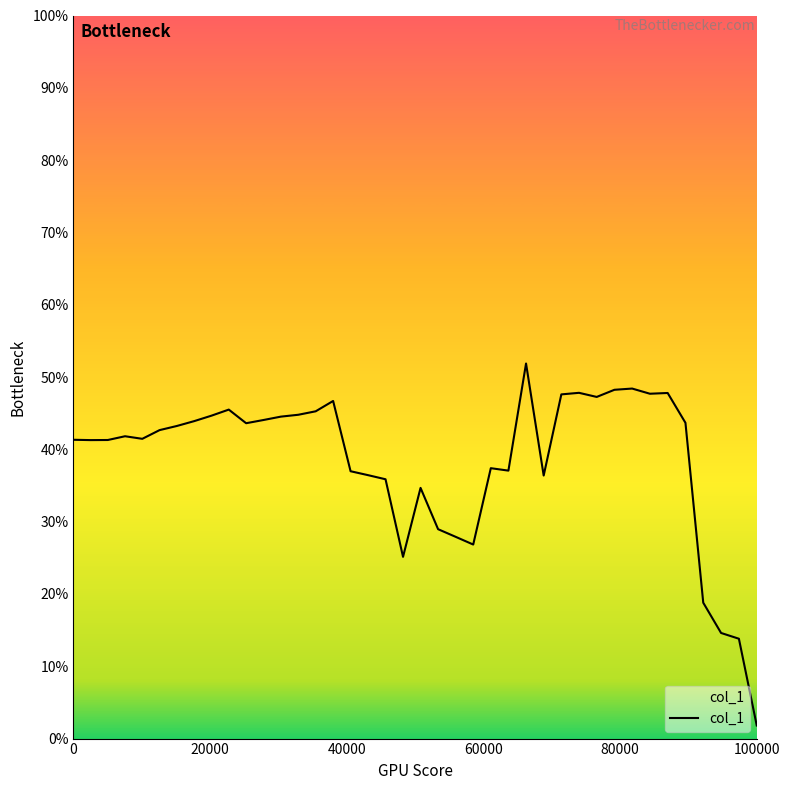

Does the chart have visible grid lines?

No